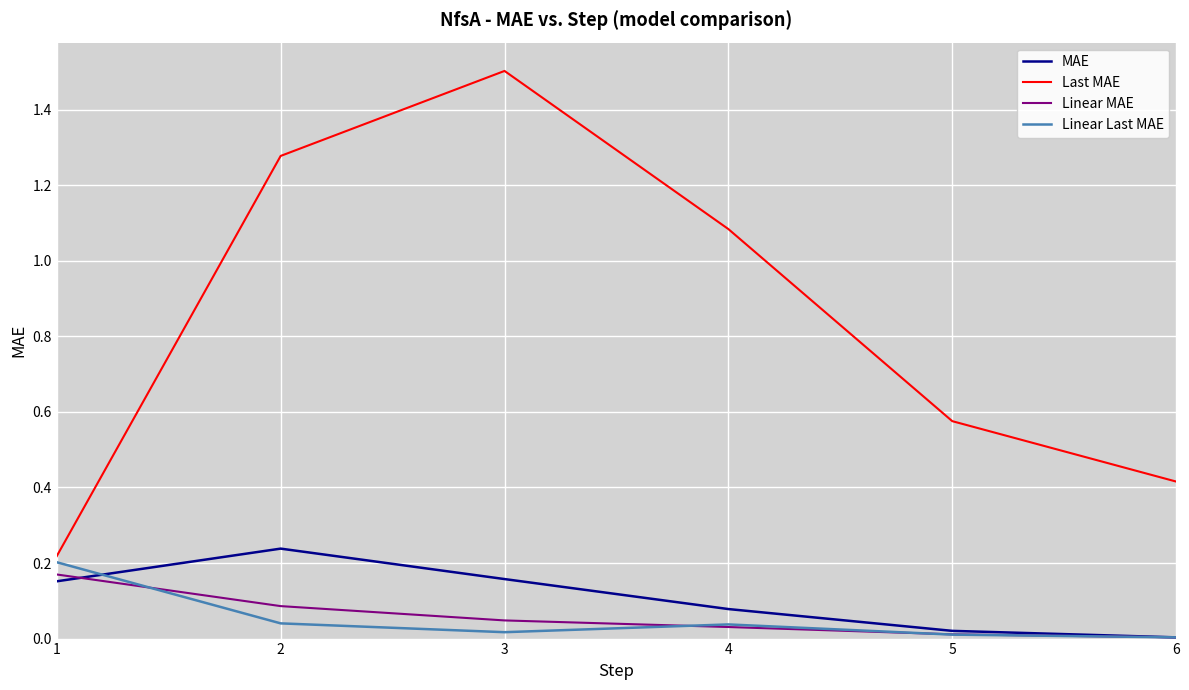

Is it true that Last MAE equals 2.7 at 3?

False